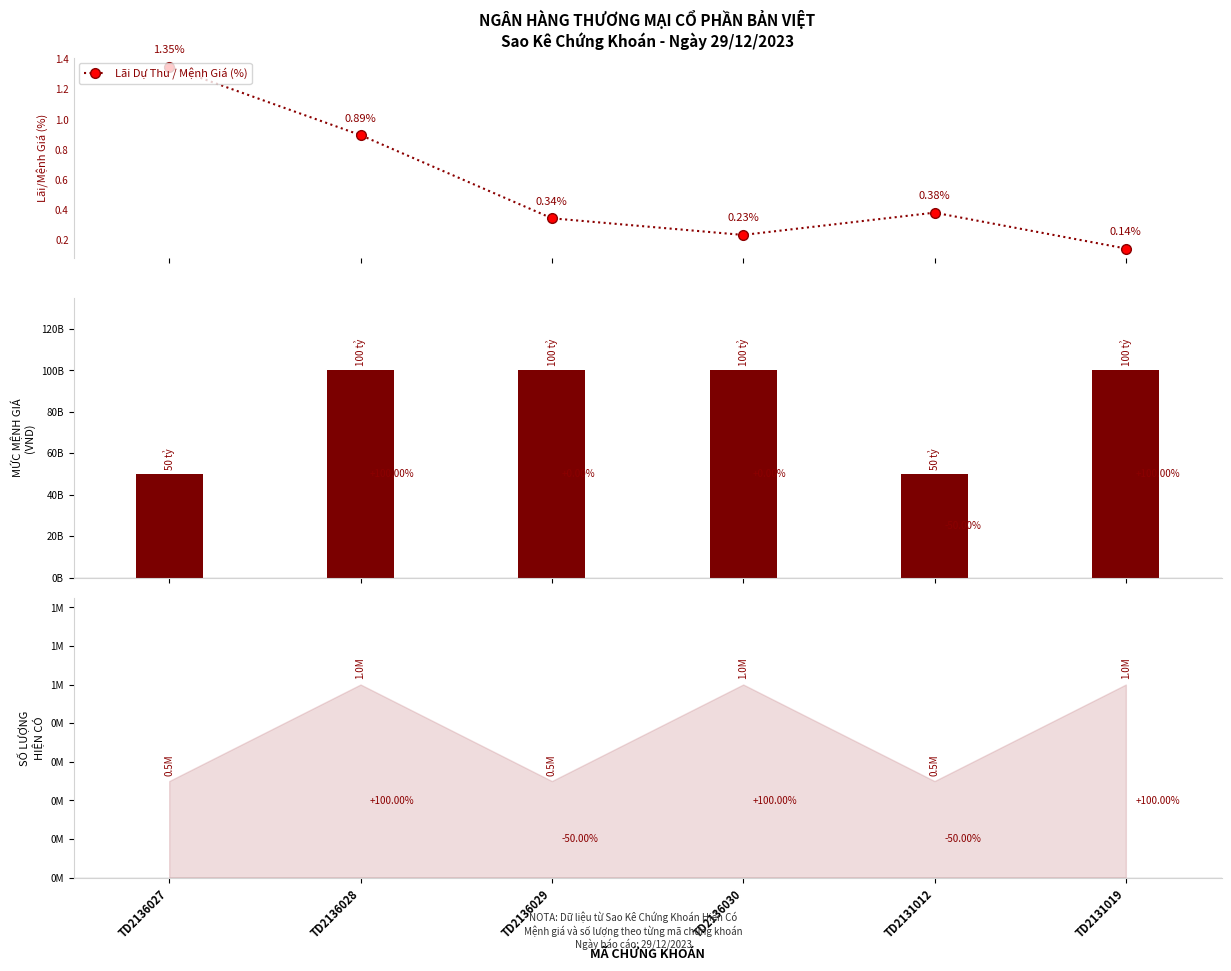

What is the sum of all Lãi Dự Thu / Mệnh Giá (%) values?

3.3